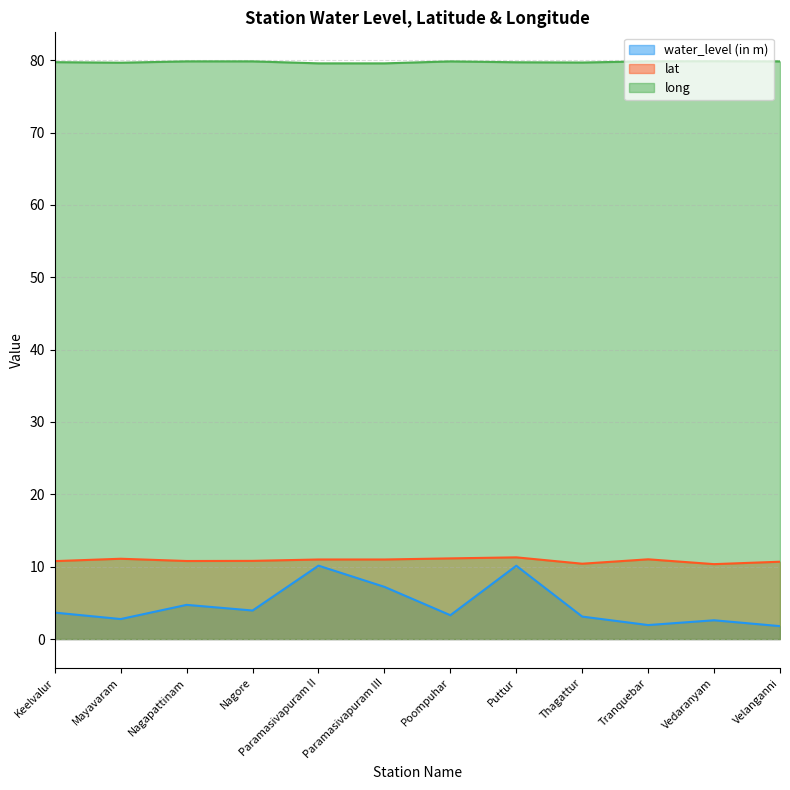

At which label does water_level (in m) first exceed 3?

Keelvalur